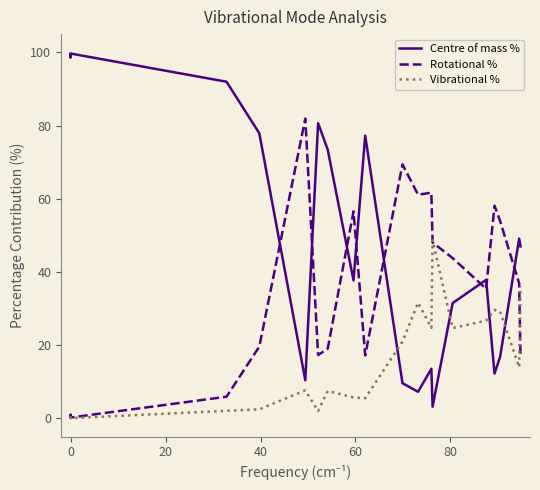

Which series has the widest spread of values?

Centre of mass %